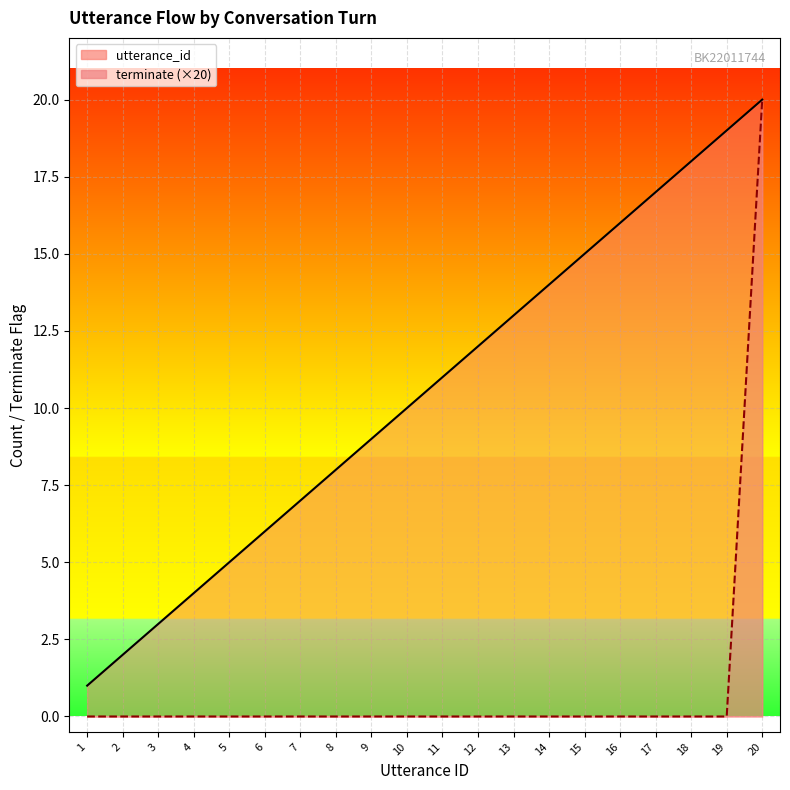

List the labels in order of terminate (×20) value, largest first.

20, 1, 2, 3, 4, 5, 6, 7, 8, 9, 10, 11, 12, 13, 14, 15, 16, 17, 18, 19